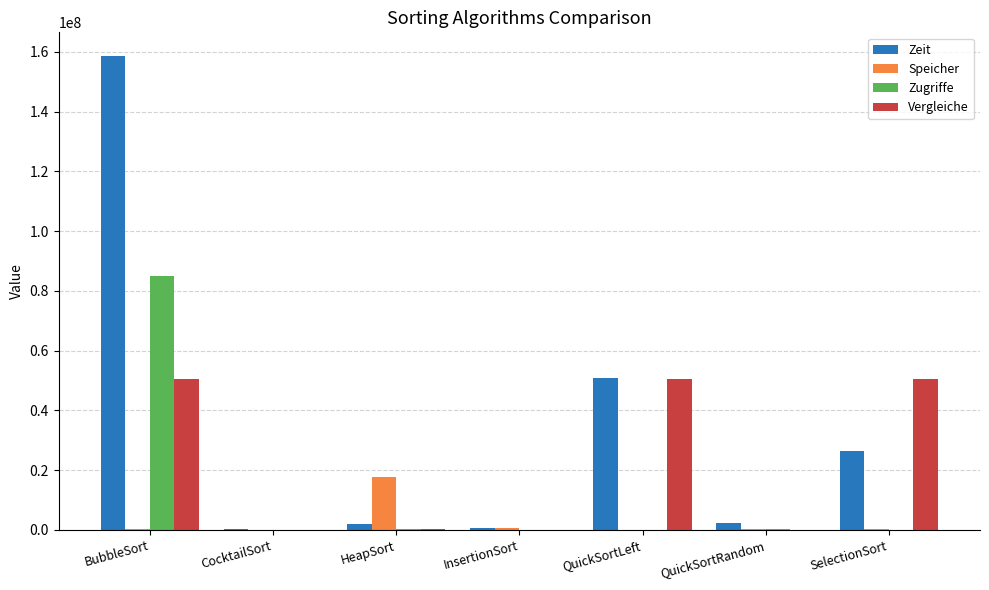

How many data points does each series have?

7